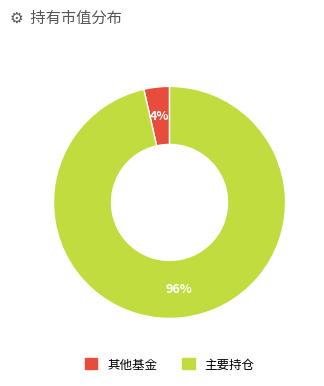

Is there any slice that represents more than half of the pie?

Yes